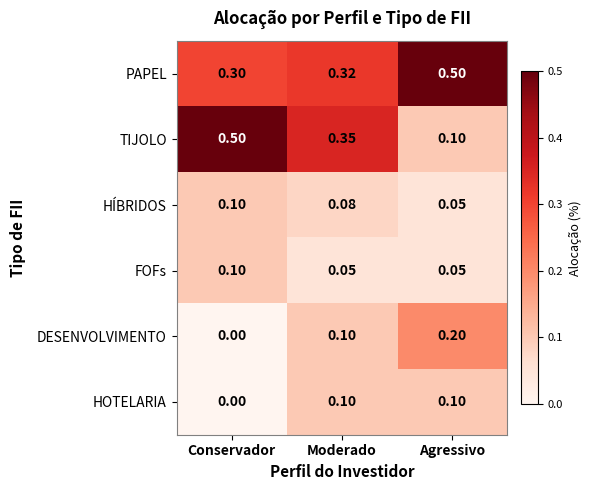

Which category has the lowest value across all series?

Conservador